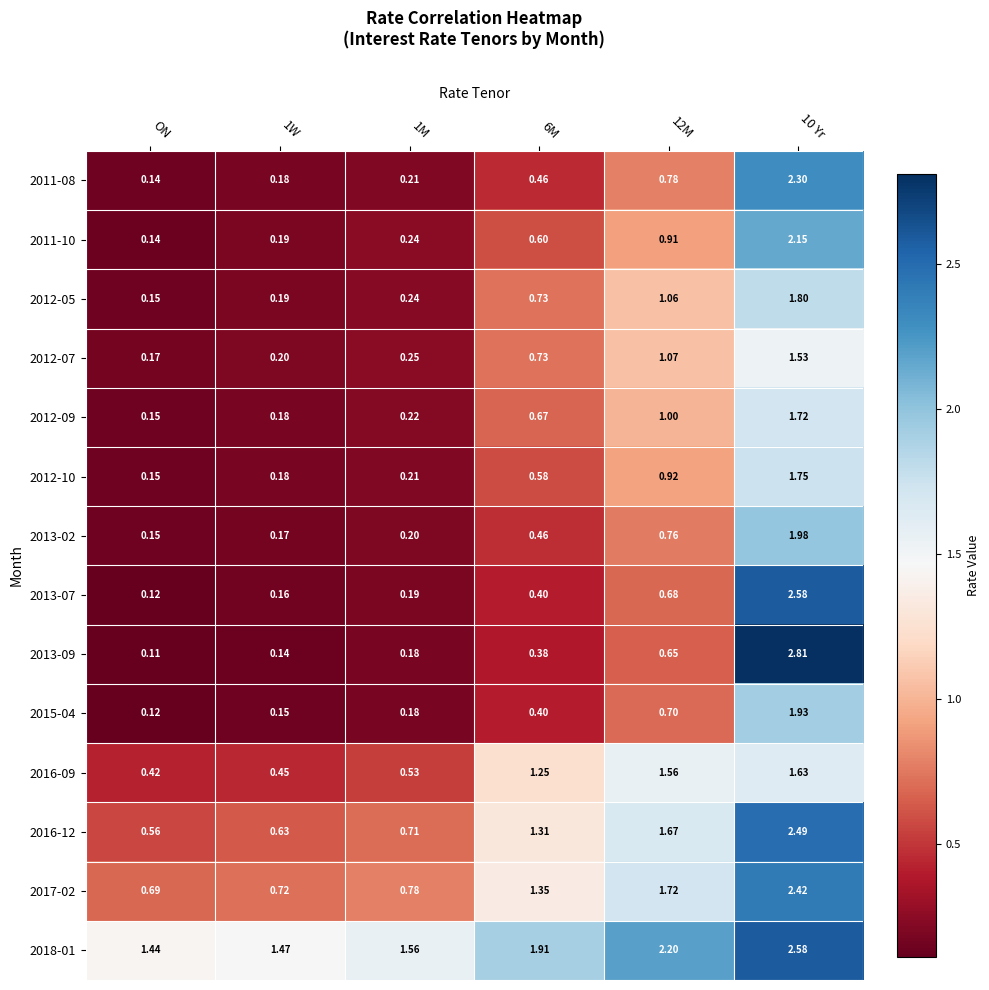

At which category does the chart reach its minimum across all series?

ON